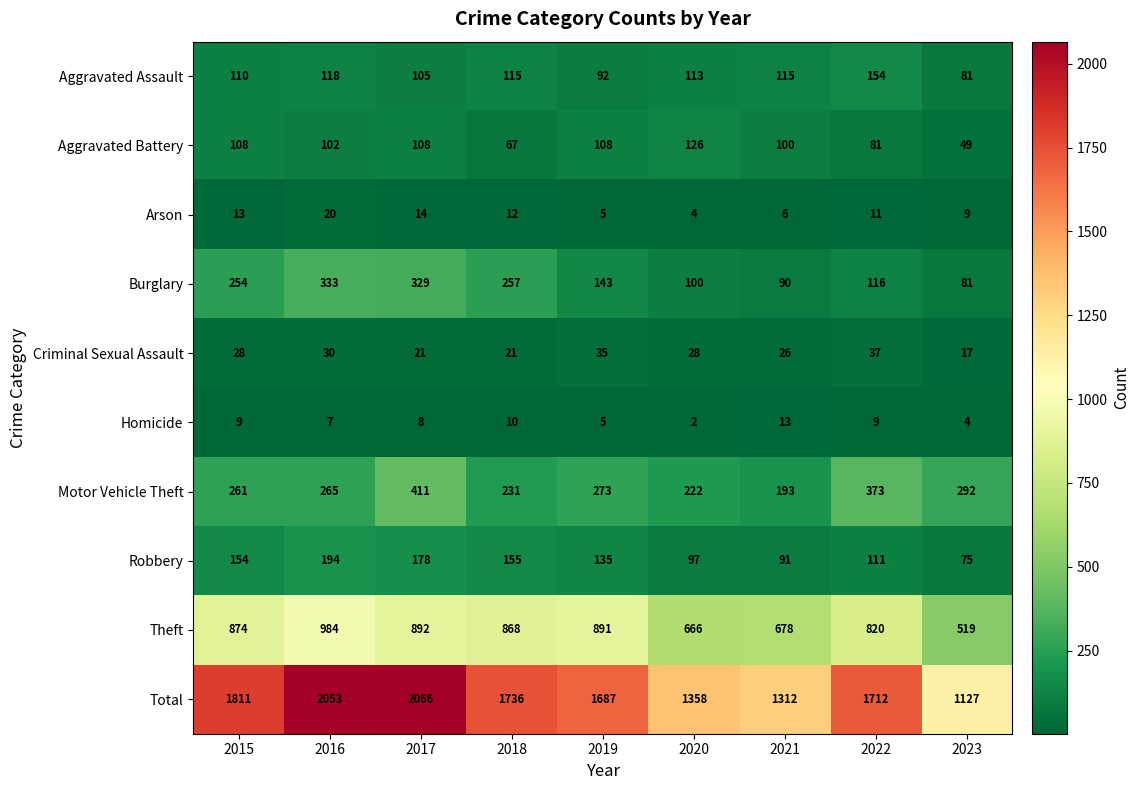

How many values in the Burglary series are below 143?

4